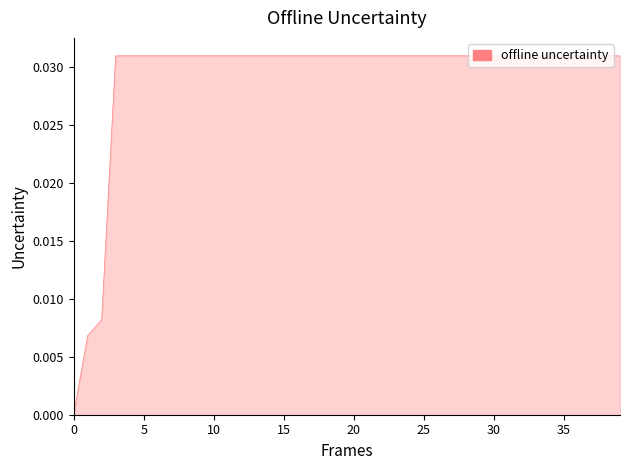

Count the number of data series in this chart.

1